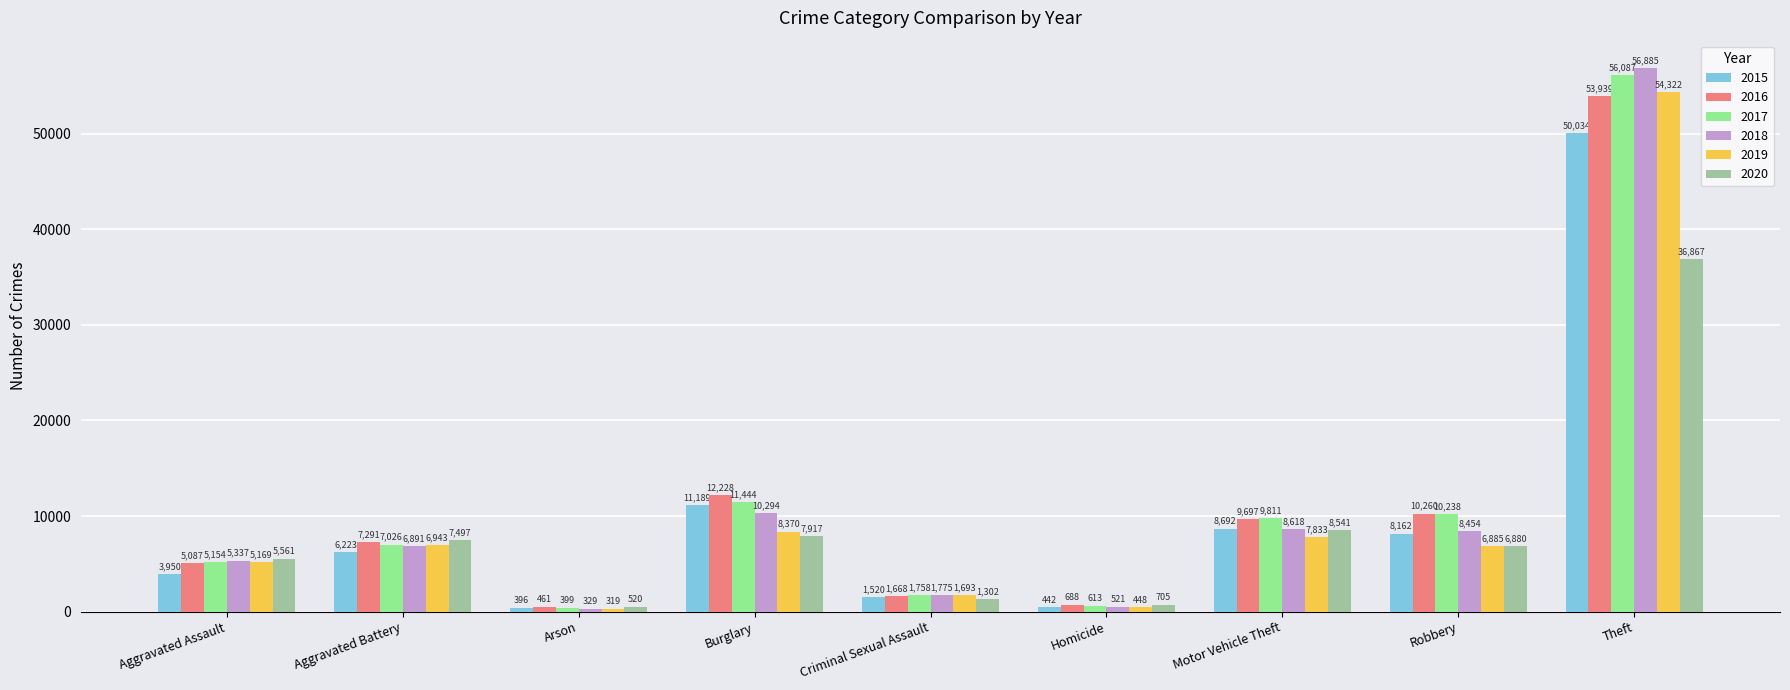

What is the total value across all series at Homicide?

3417